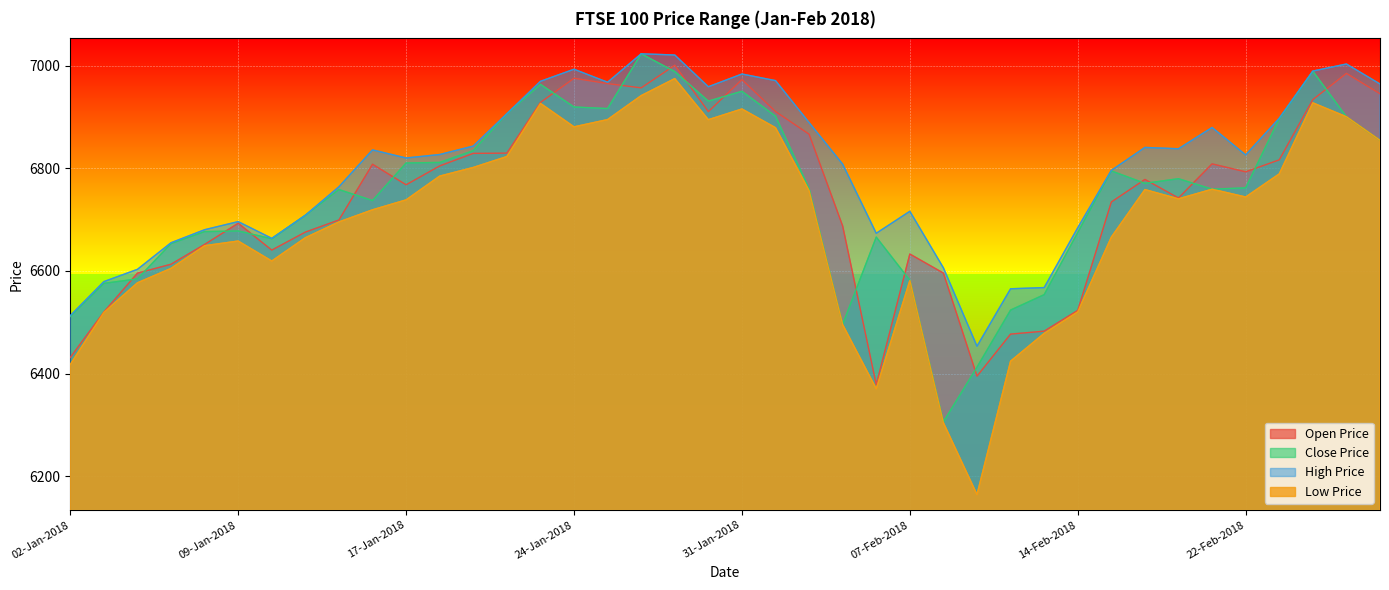

At which label does Open Price first exceed 6778?

16-Jan-2018